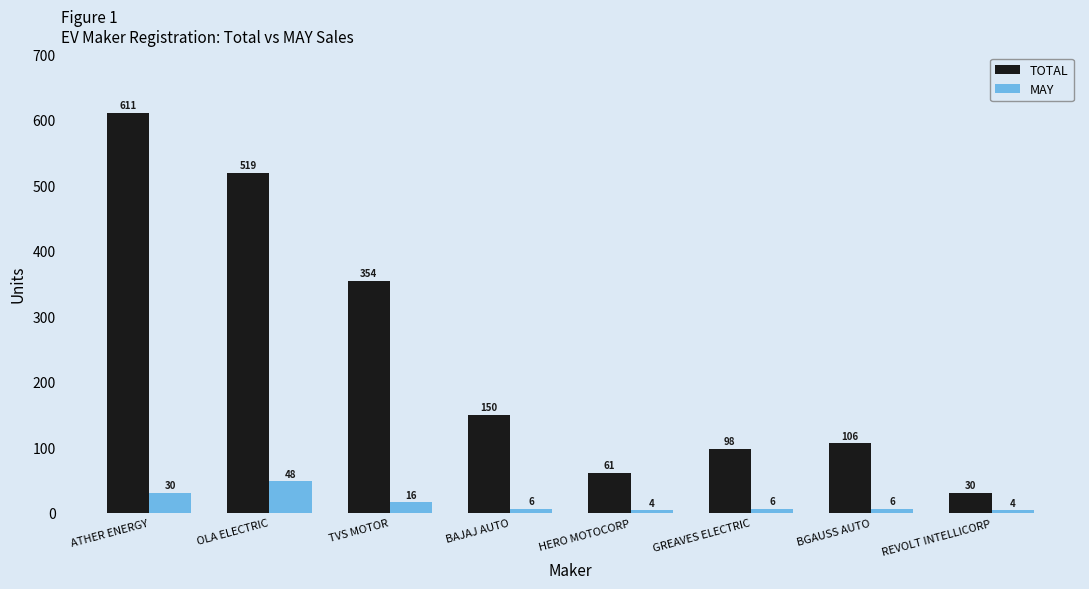

Reading left to right, list all the values displayed in this chart.

TOTAL: ATHER ENERGY=611	OLA ELECTRIC=519	TVS MOTOR=354	BAJAJ AUTO=150	HERO MOTOCORP=61	GREAVES ELECTRIC=98	BGAUSS AUTO=106	REVOLT INTELLICORP=30
MAY: ATHER ENERGY=30	OLA ELECTRIC=48	TVS MOTOR=16	BAJAJ AUTO=6	HERO MOTOCORP=4	GREAVES ELECTRIC=6	BGAUSS AUTO=6	REVOLT INTELLICORP=4